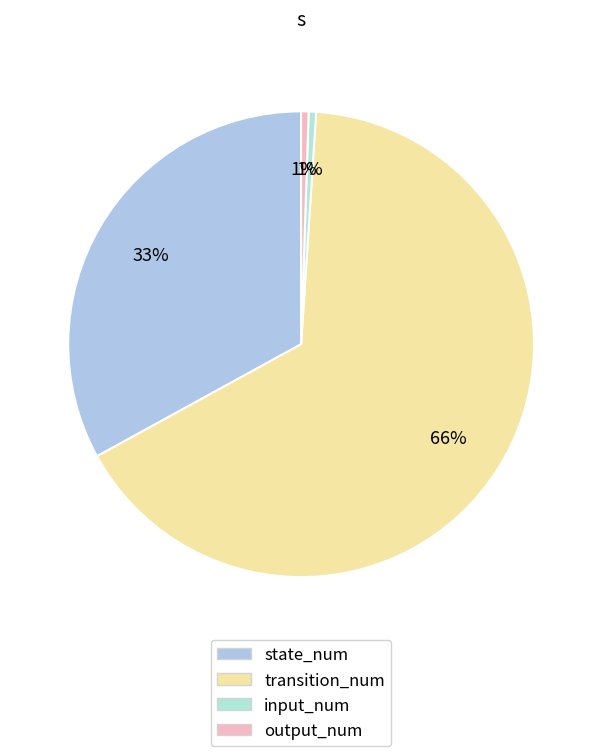

What is the ratio of the value at input_num to the value at output_num?

1.0